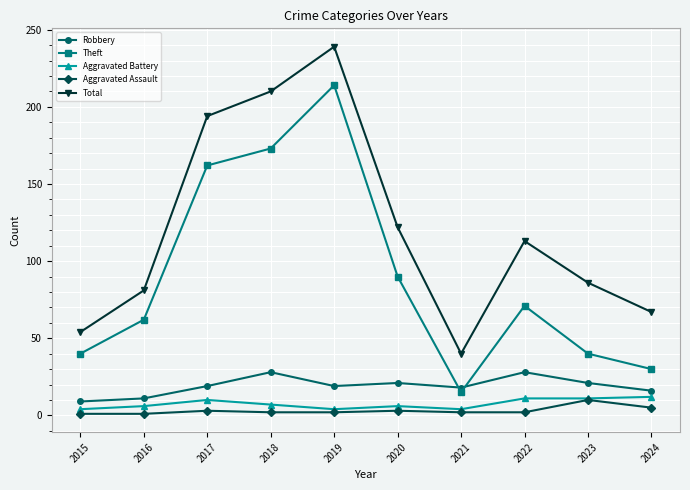

What value does the Aggravated Battery series have at 2017?

10